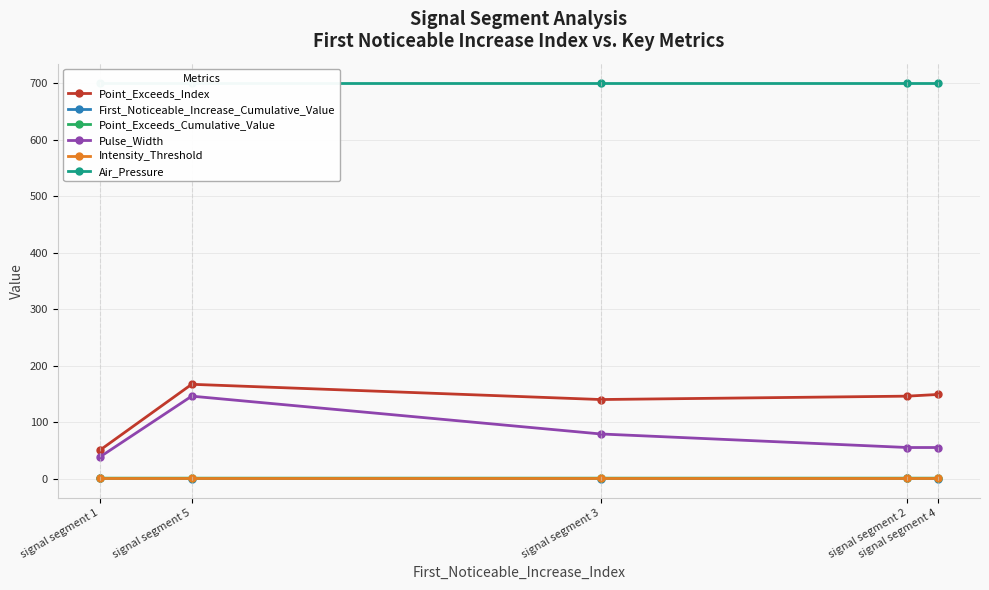

At which label does Intensity_Threshold reach its peak?

signal segment 1